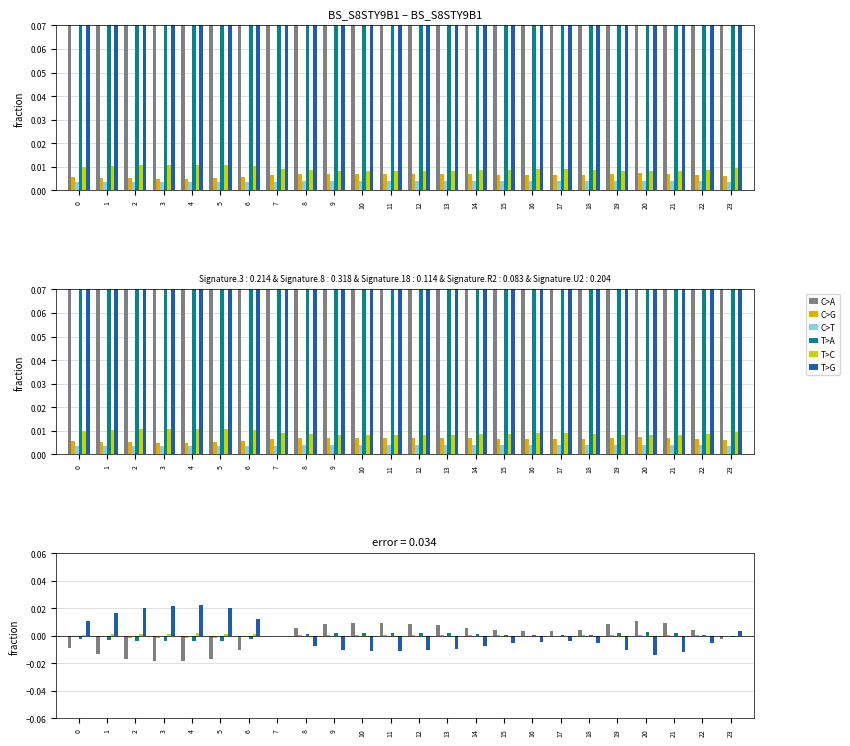

Rank the series by their maximum value, from lowest to highest.

C>T, C>G, T>C, T>A, C>A, T>G